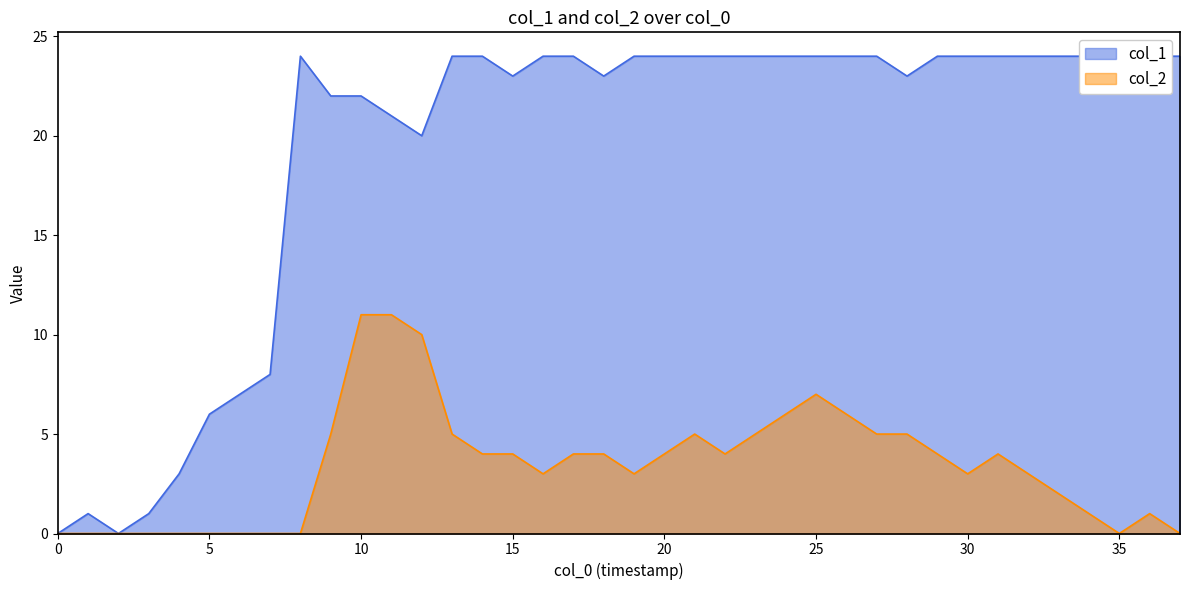

What are all the series names shown in the legend?

col_1, col_2